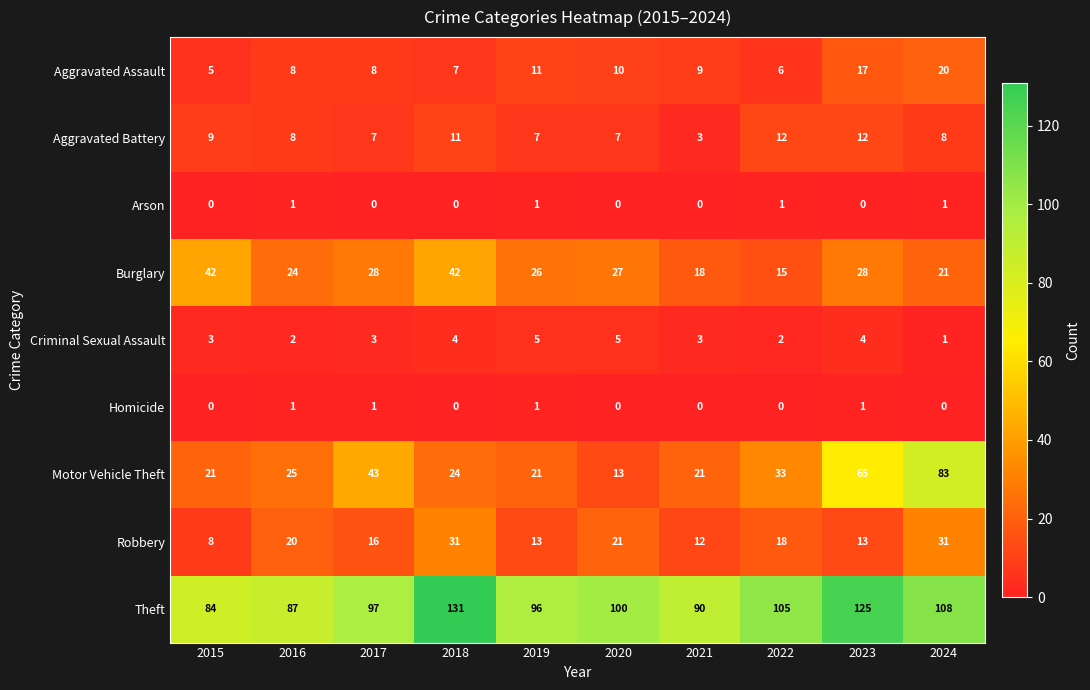

What is the greatest value displayed?

131